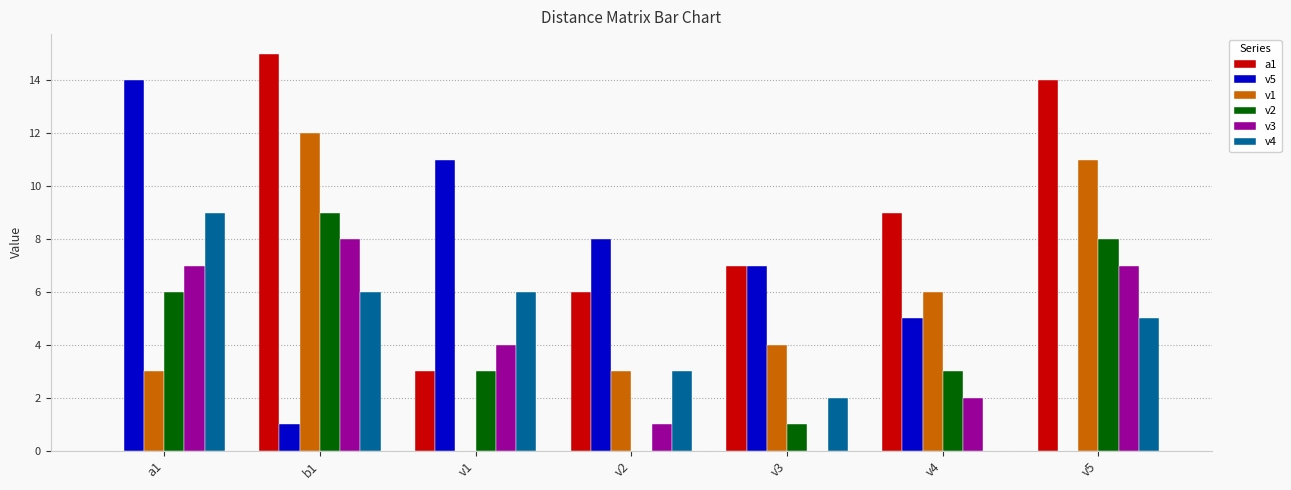

Reading left to right, list all the values displayed in this chart.

a1: a1=0	b1=15	v1=3	v2=6	v3=7	v4=9	v5=14
v5: a1=14	b1=1	v1=11	v2=8	v3=7	v4=5	v5=0
v1: a1=3	b1=12	v1=0	v2=3	v3=4	v4=6	v5=11
v2: a1=6	b1=9	v1=3	v2=0	v3=1	v4=3	v5=8
v3: a1=7	b1=8	v1=4	v2=1	v3=0	v4=2	v5=7
v4: a1=9	b1=6	v1=6	v2=3	v3=2	v4=0	v5=5